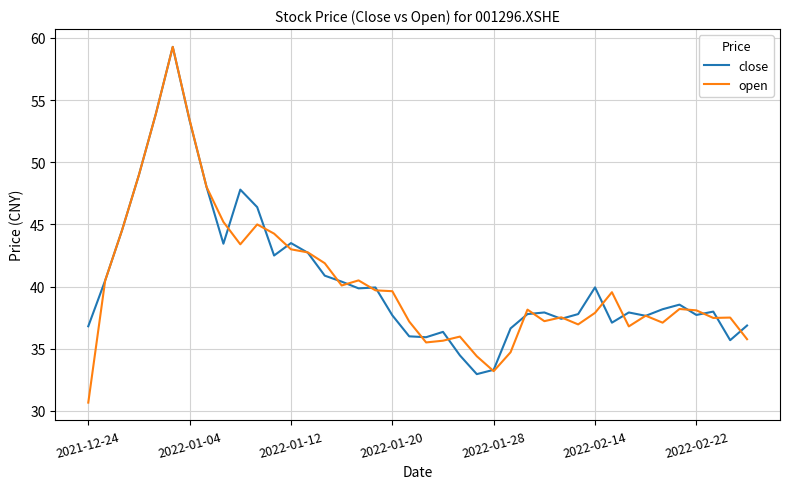

What are all the series names shown in the legend?

close, open